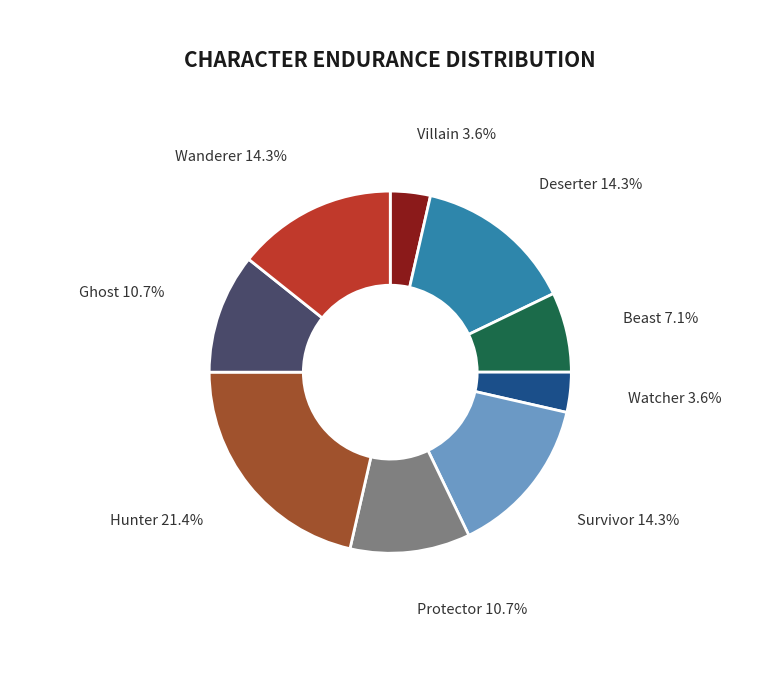

How many segments does this pie chart have?

9